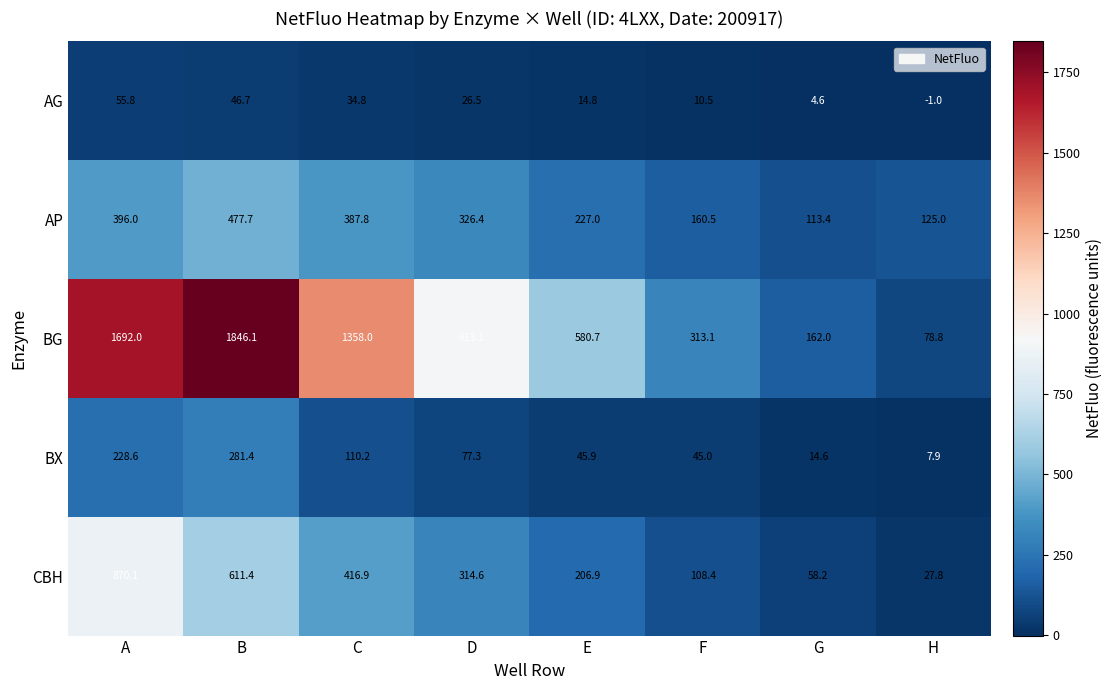

How many data points in CBH are above 314?

4